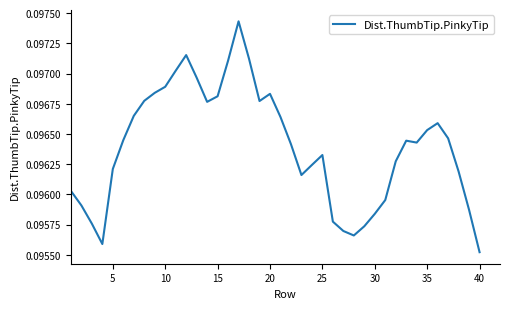

What is the sum of all values?

3.9